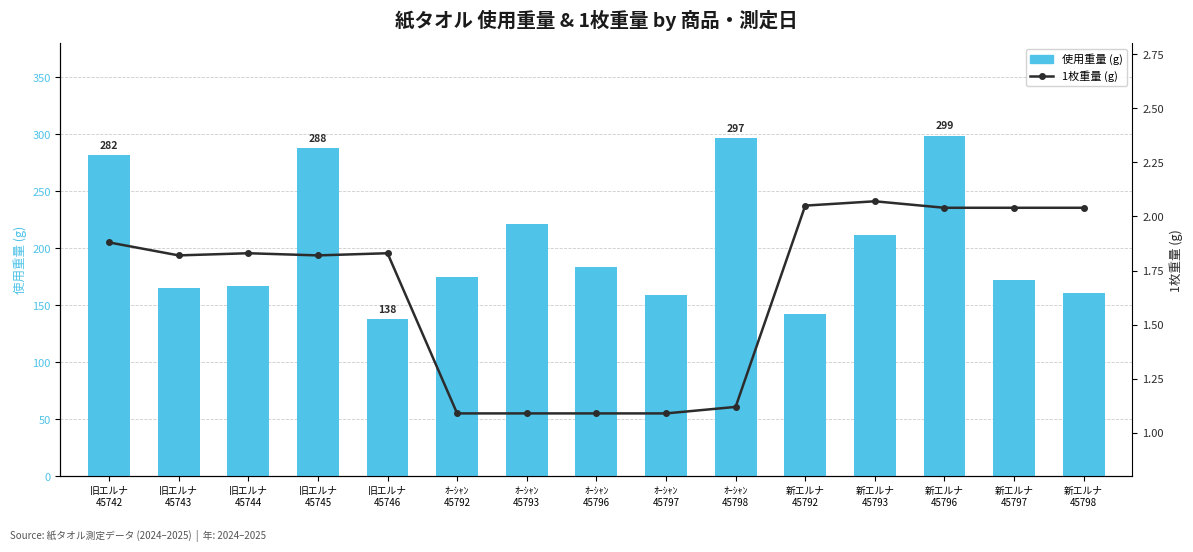

Rank the series by their maximum value, from highest to lowest.

使用重量 (g), 1枚重量 (g)